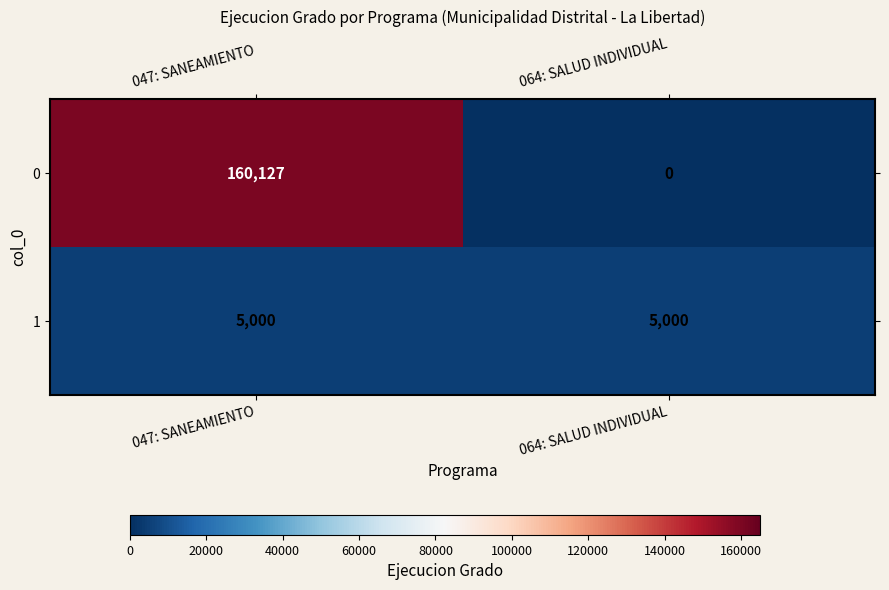

Which series has the largest total across all categories?

0